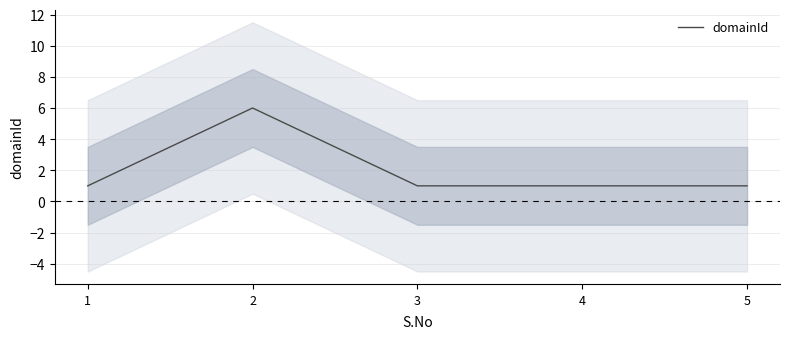

How many data points does each series have?

5